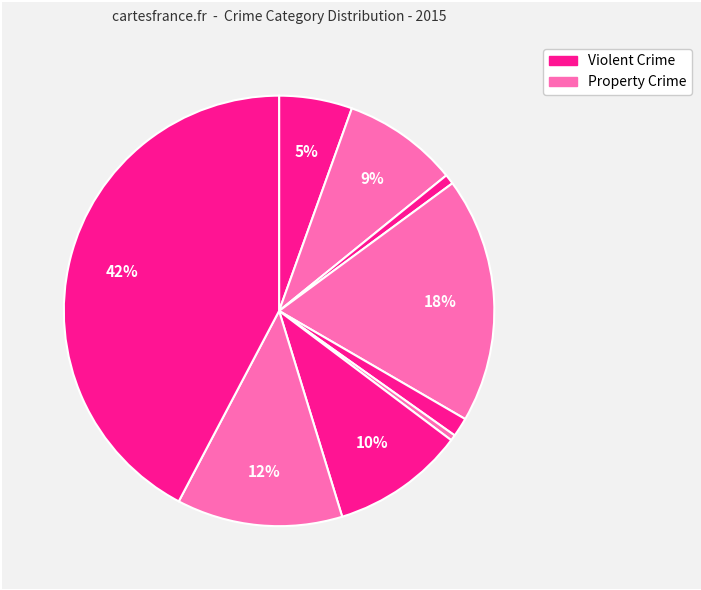

How many segments does this pie chart have?

9